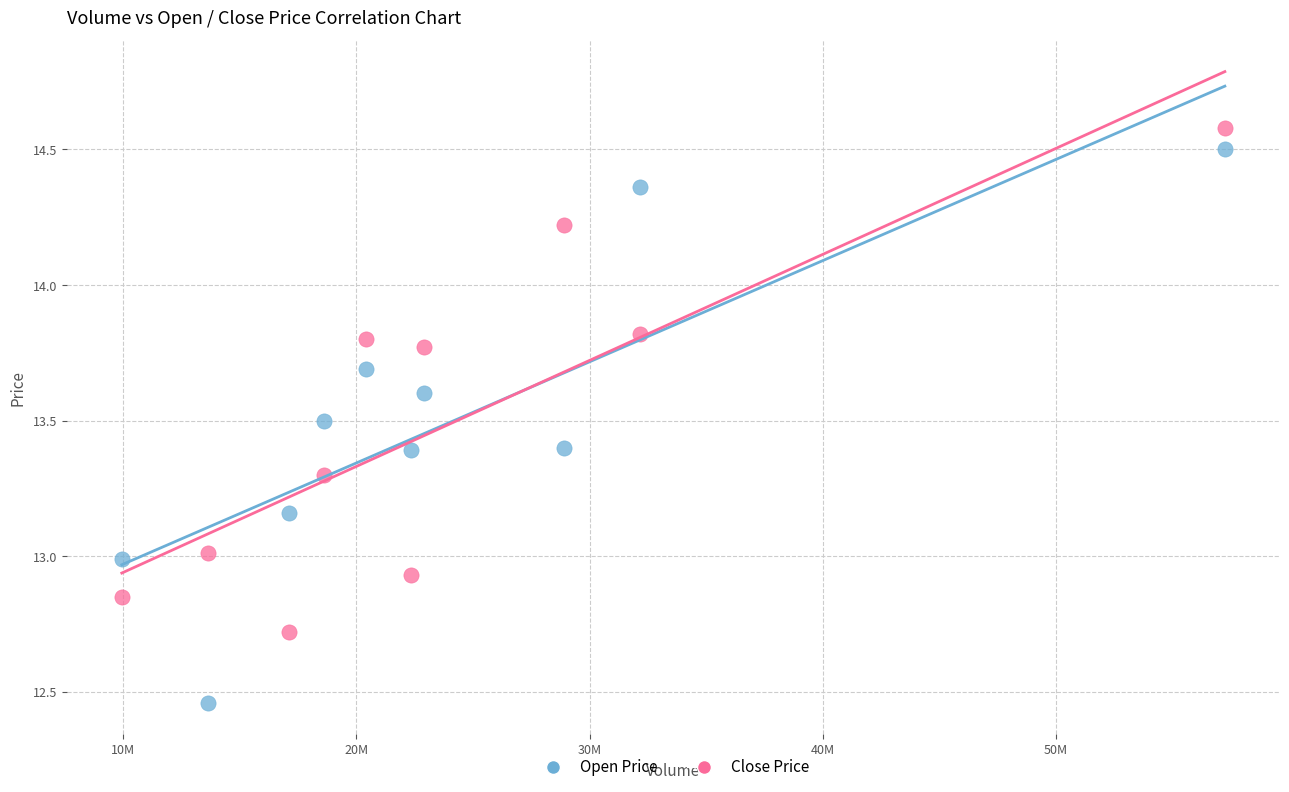

Which series has the largest Y range (max minus min)?

Open Price